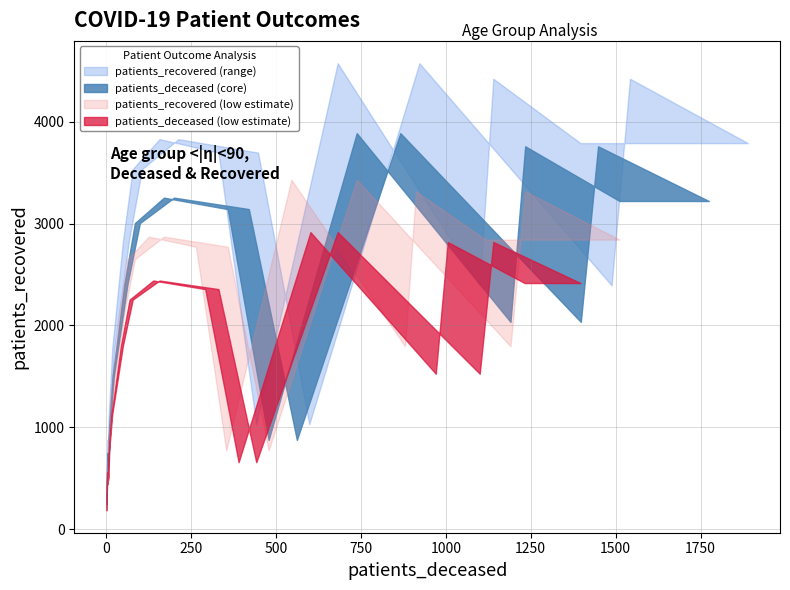

Reading right to left, what are all the values shown in this chart?

patients_deceased: >90=520	85 - 89=1294	80 - 84=1643	75 - 79=1341	70 - 74=802	65 - 69=389	60 - 64=185	55 - 59=92	50 - 54=58	45 - 49=21	40 - 44=8	35 - 39=8	30 - 34=5	25 - 29=2	20 - 24=1	<20=4
patients_recovered: >90=1030	85 - 89=2393	80 - 84=3789	75 - 79=4421	70 - 74=4573	65 - 69=3696	60 - 64=3828	55 - 59=3534	50 - 54=2823	45 - 49=1767	40 - 44=1064	35 - 39=800	30 - 34=697	25 - 29=487	20 - 24=289	<20=875